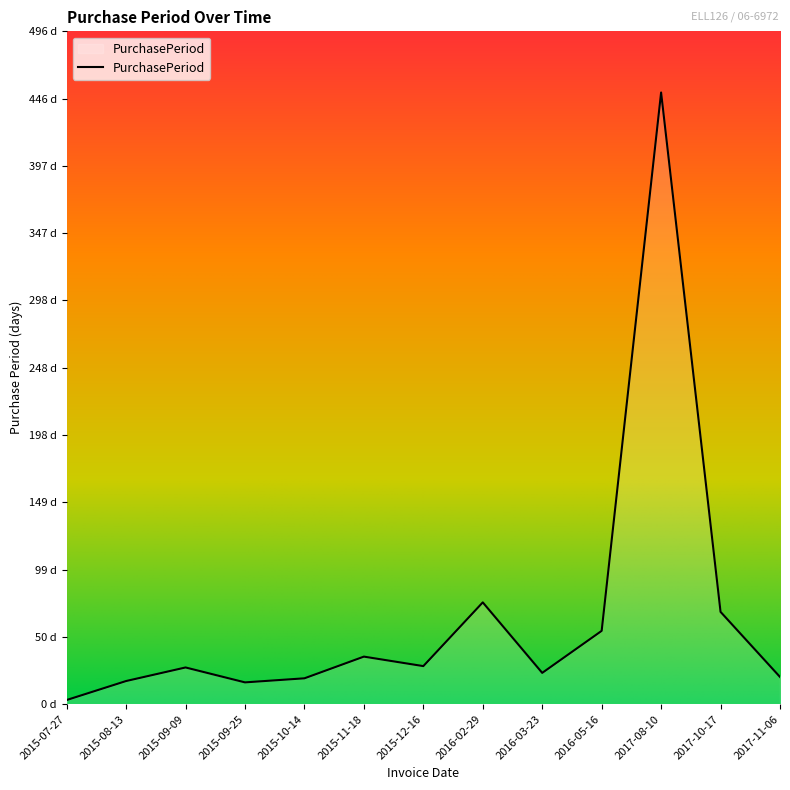

What is the average value?

64